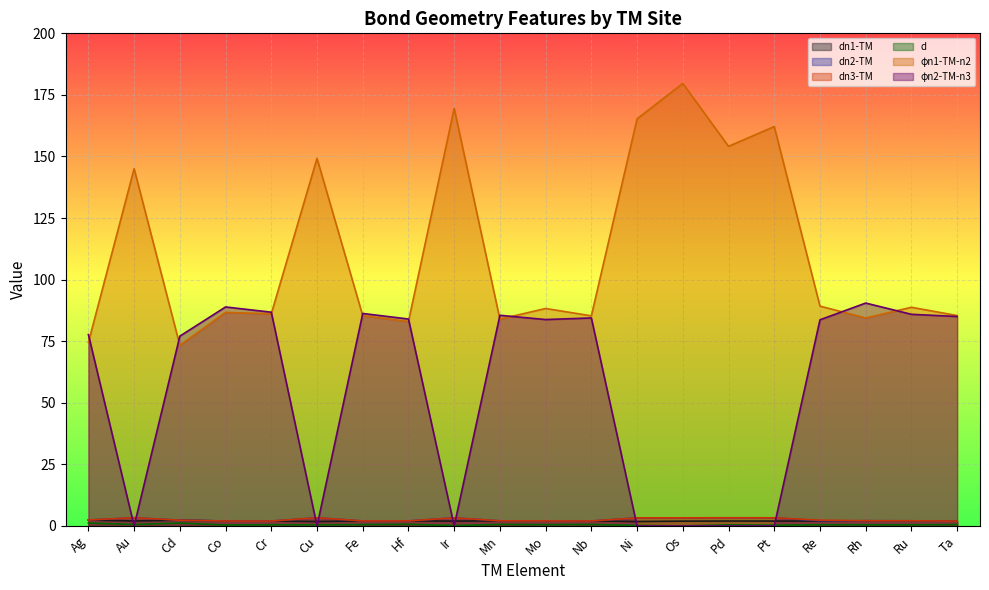

True or false: dn3-TM and dn1-TM intersect in this chart.

True